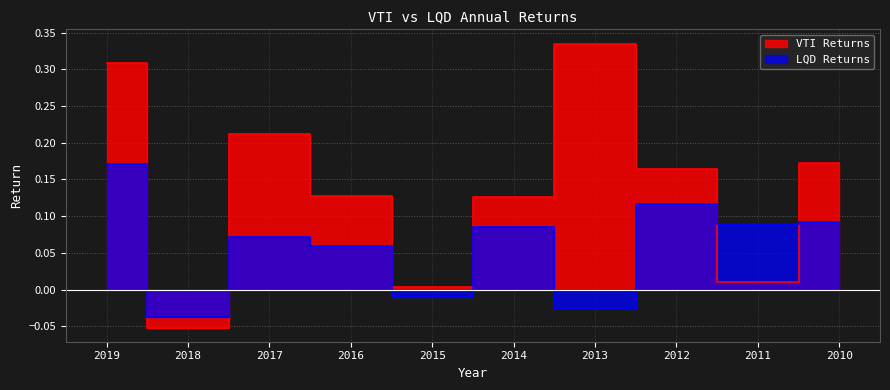

What are all the series names shown in the legend?

VTI Returns, LQD Returns